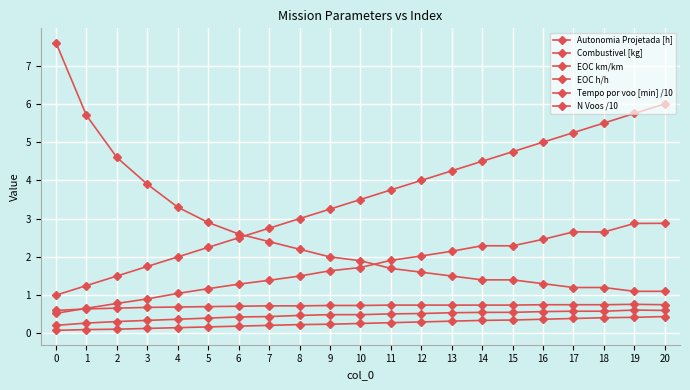

True or false: EOC km/km and N Voos /10 intersect in this chart.

False